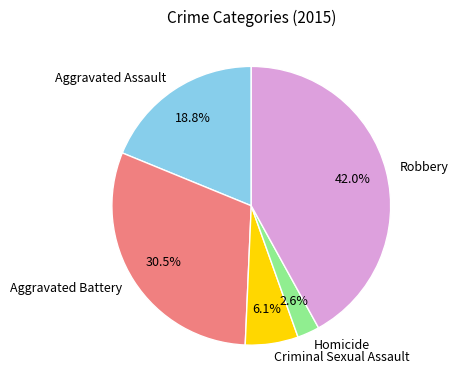

Between Aggravated Battery and Robbery, which is larger?

Robbery